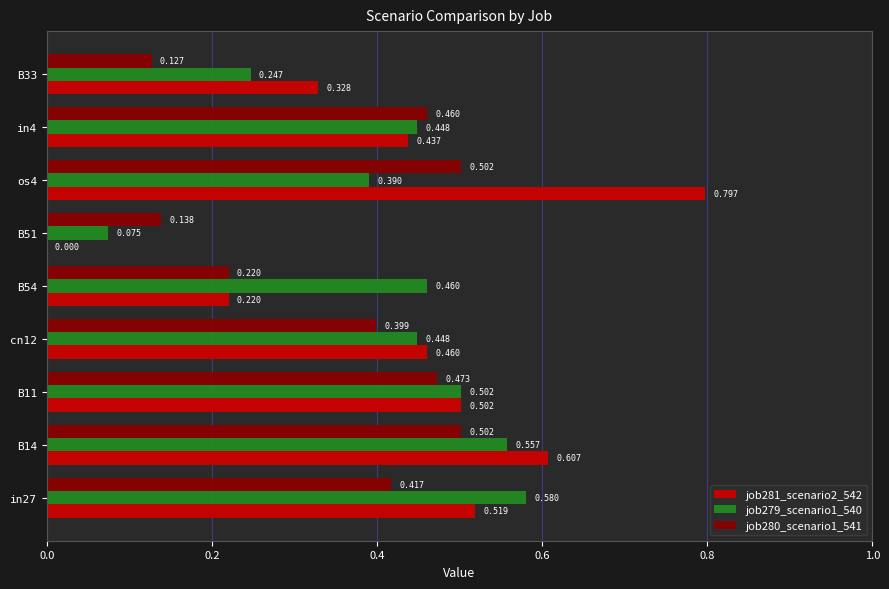

Is the value of job281_scenario2_542 at in27 greater than the value of job280_scenario1_541 at B54?

Yes